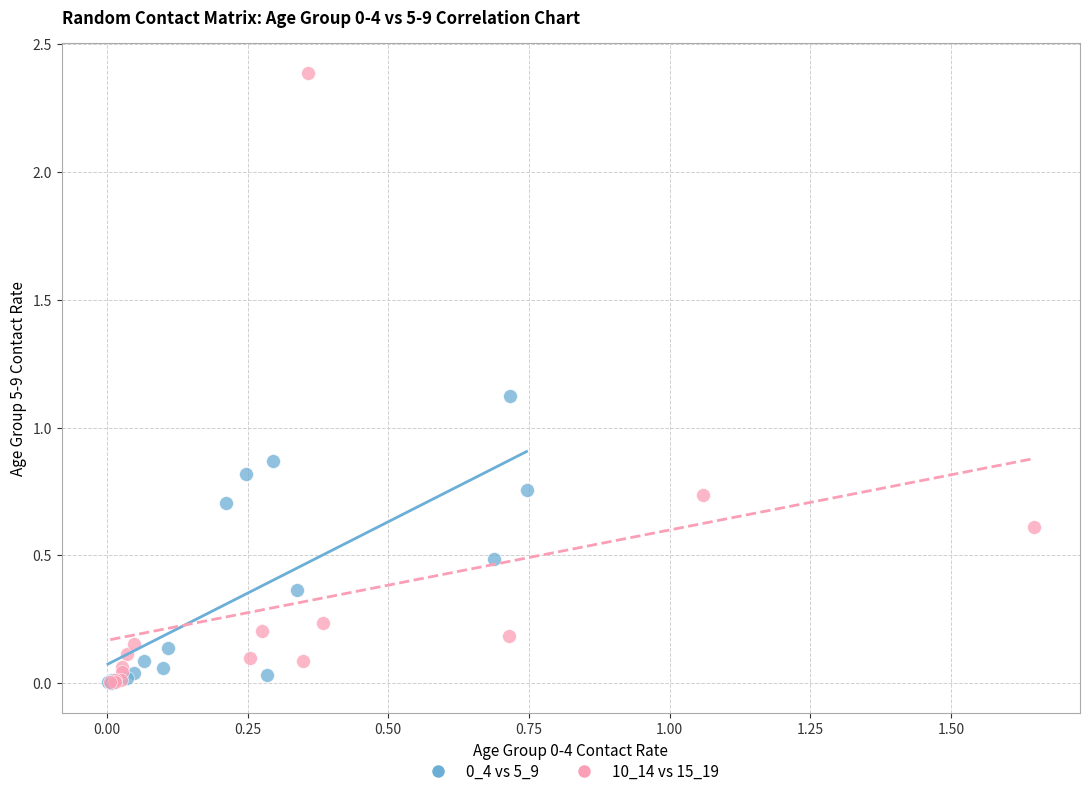

Which series contains the highest Y value?

10_14 vs 15_19